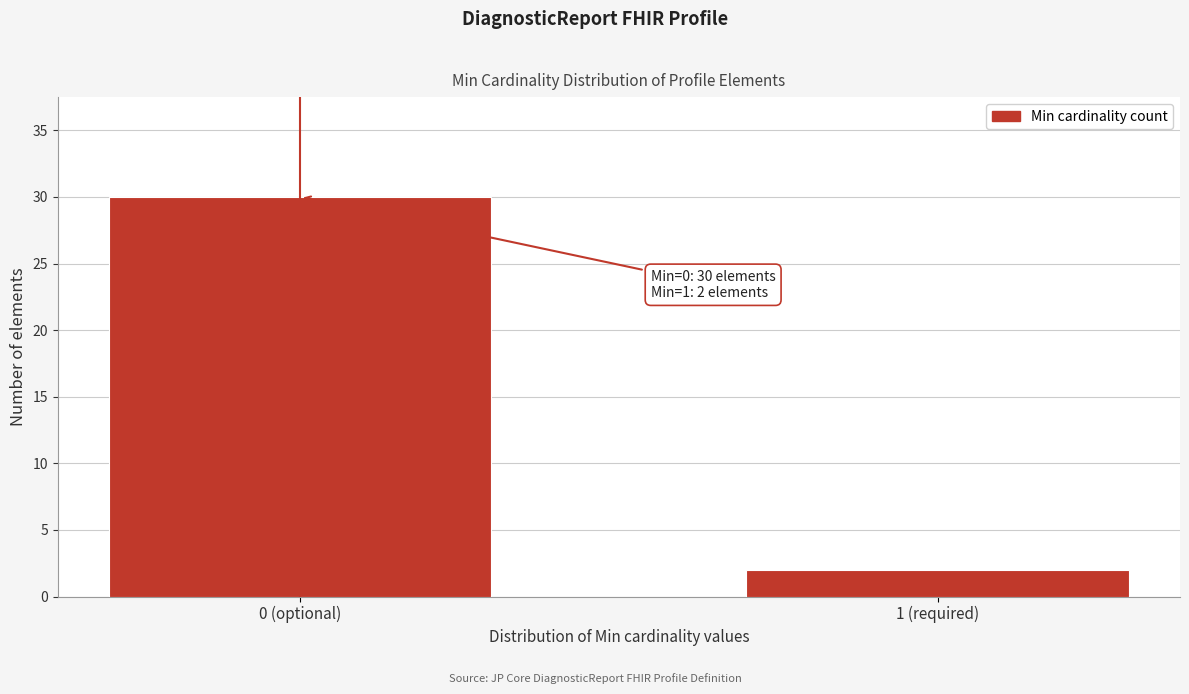

Reading right to left, transcribe all the data shown in this chart.

1 (required)=2	0 (optional)=30